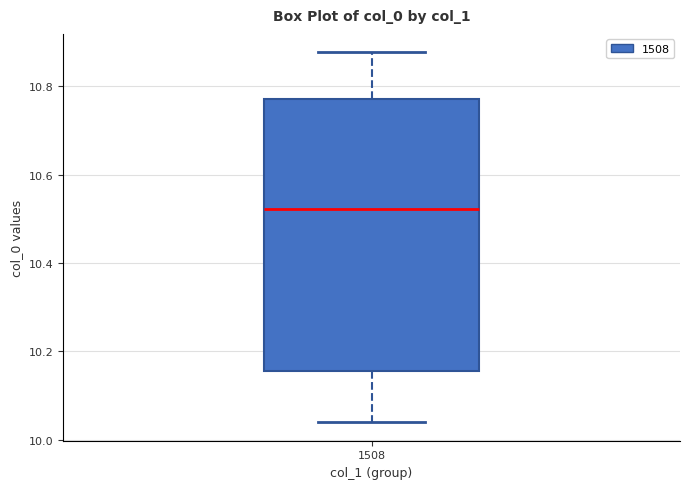

Read this box plot against the y-axis: the position of the median line, the range covered by the box, and the ends of both whiskers. The values are not printed on the chart, so give them approximately, as read against the axis.

median 10.52, box 10.16 to 10.78, whiskers 10.04 to 10.88